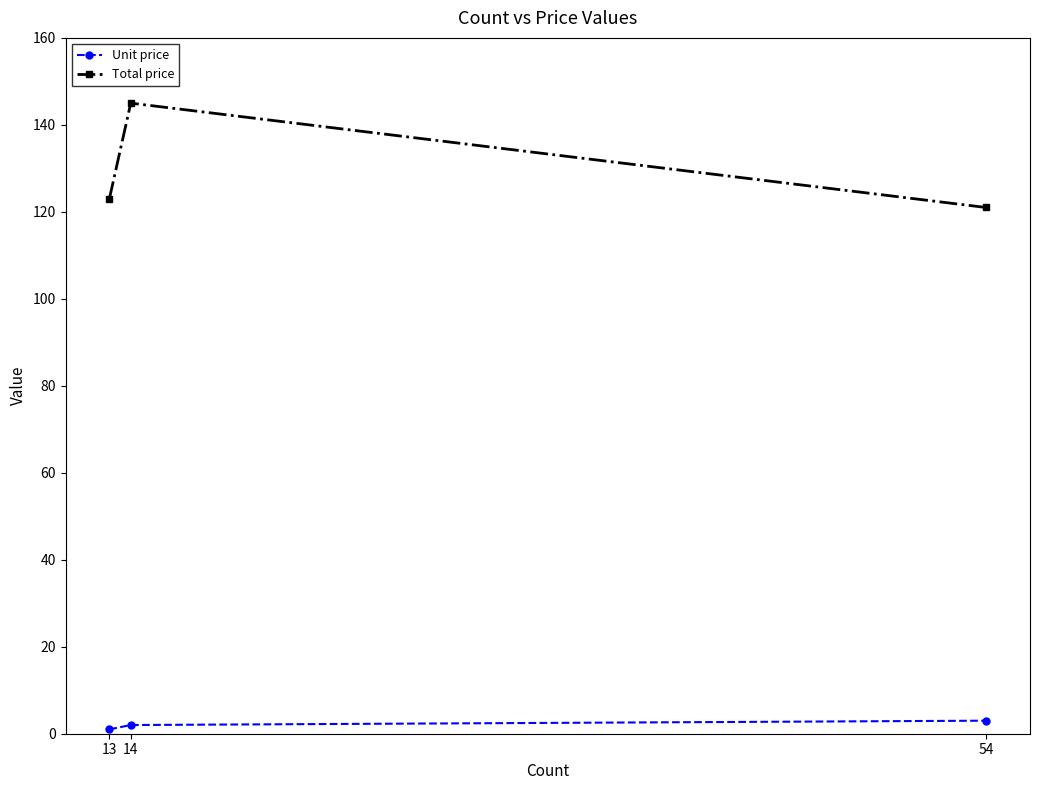

What is the value of the Unit price point at the 3rd from the left?

3